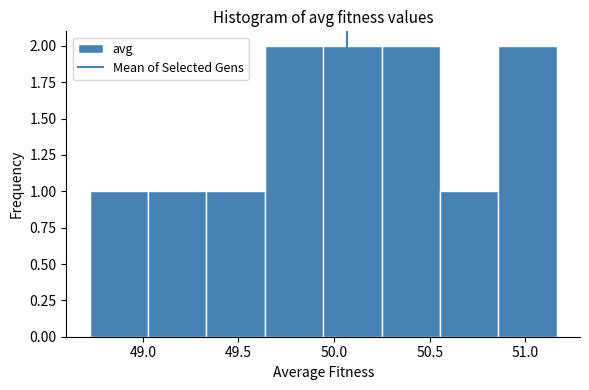

Reading left to right, list every bar in this chart as the range it spans on the x-axis followed by its height. Neither the bar edges nor the heights are printed on the chart, so give them approximately, as read against the axes.

48.70 to 49.05: 1
49.05 to 49.35: 1
49.35 to 49.65: 1
49.65 to 49.95: 2
49.95 to 50.25: 2
50.25 to 50.55: 2
50.55 to 50.85: 1
50.85 to 51.15: 2